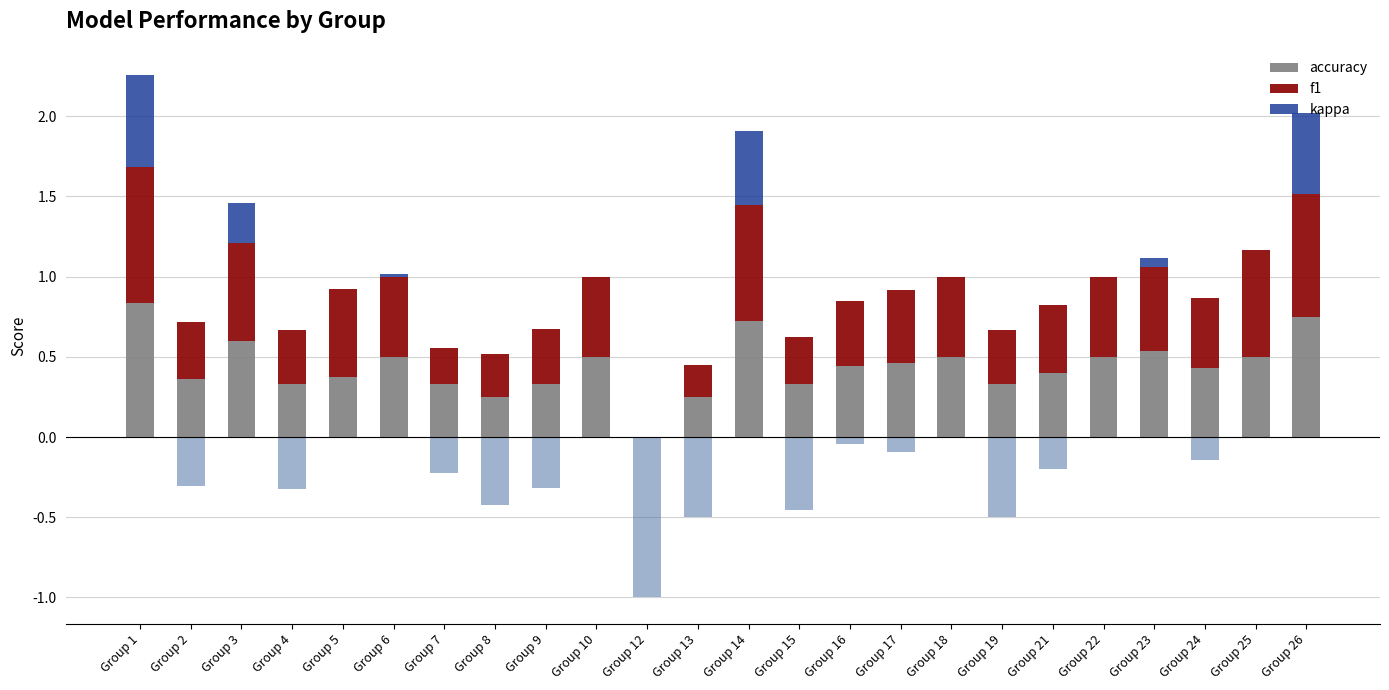

Rank the series by their maximum value, from highest to lowest.

f1, accuracy, kappa